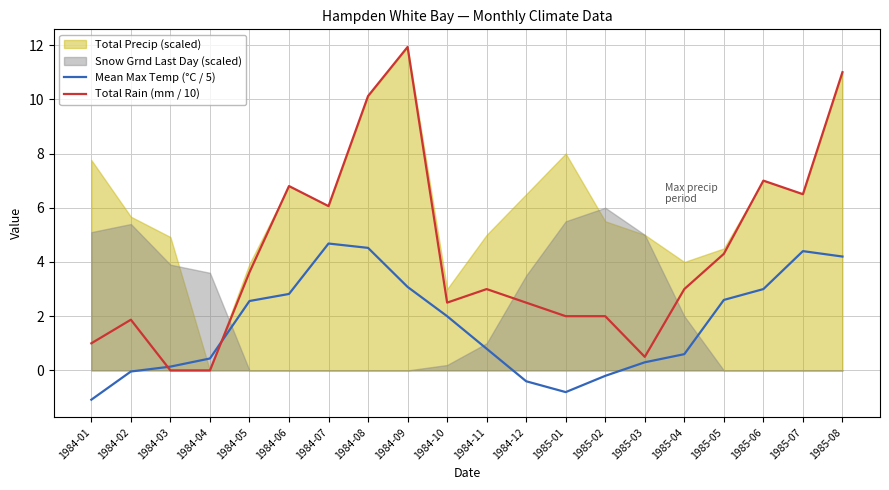

How many positive values does the Total Rain (mm / 10) series have?

18